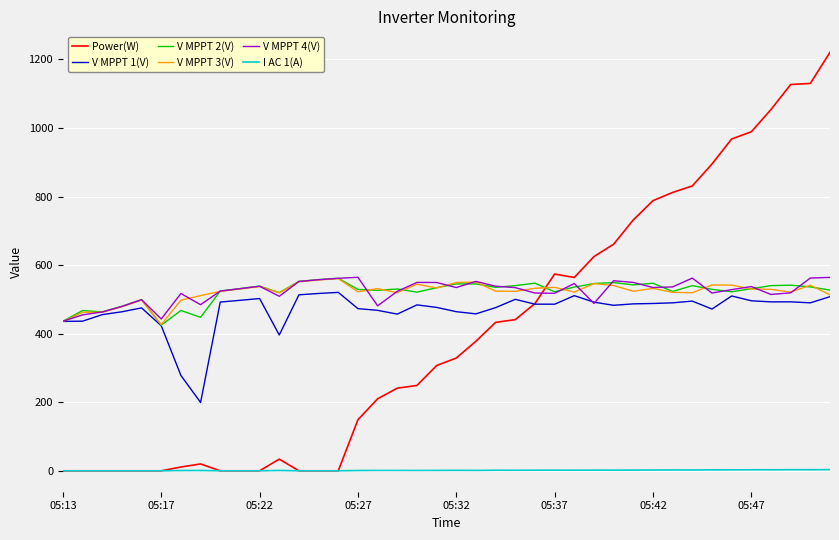

What is the minimum value for V MPPT 4(V)?

436.3